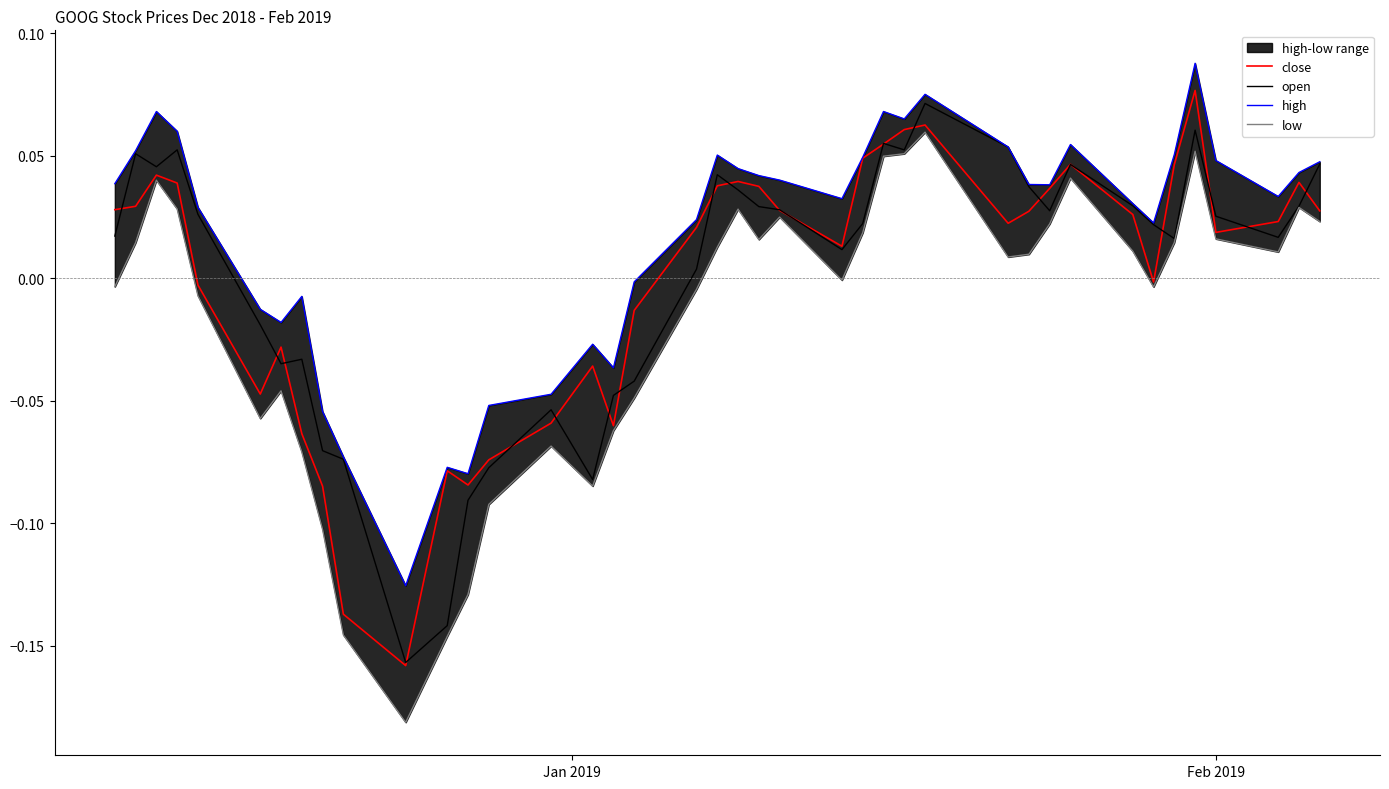

Is it true that high equals 0.0 at 33?

False